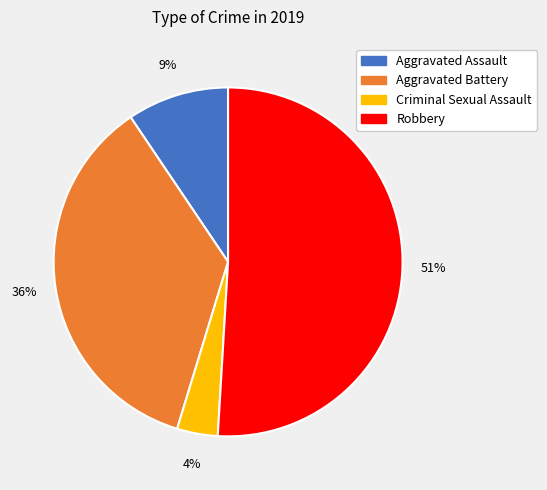

To the nearest percent, what is the difference between the largest and smallest slice percentages?

47%